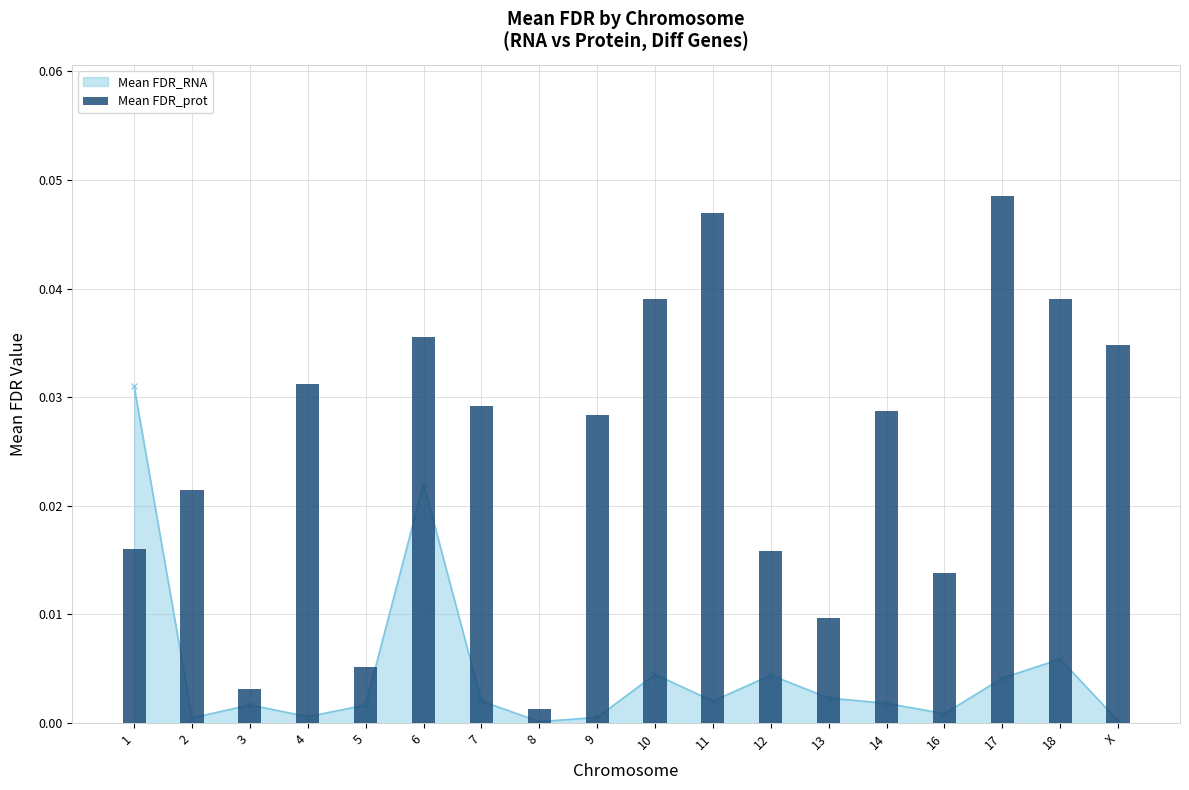

Which category has the highest value across all series?

17